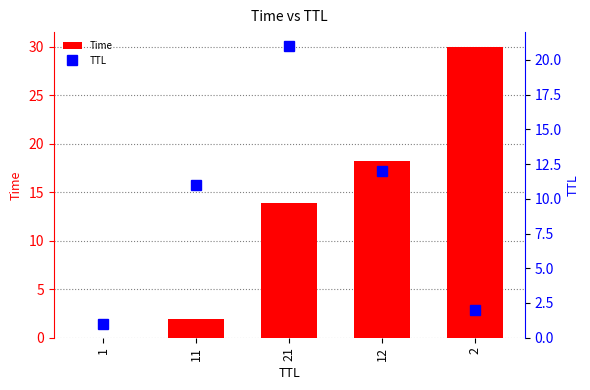

Reading left to right, list all the values displayed in this chart.

Time: 0.0	2.0	13.9	18.2	30.0
TTL: 1.0	11.0	21.0	12.0	2.0